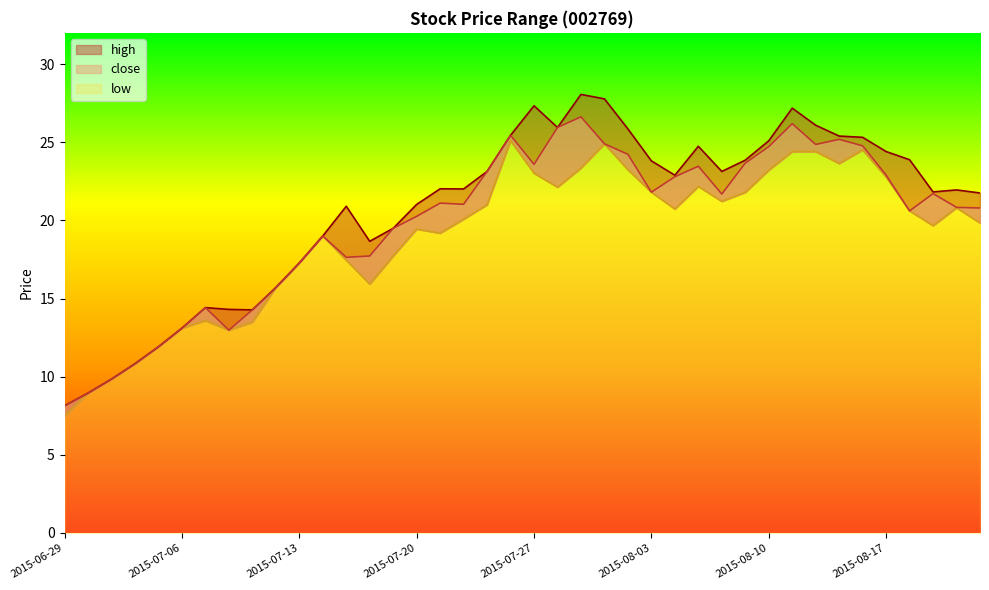

Is it true that close equals 34.5 at 2015-08-14?

False